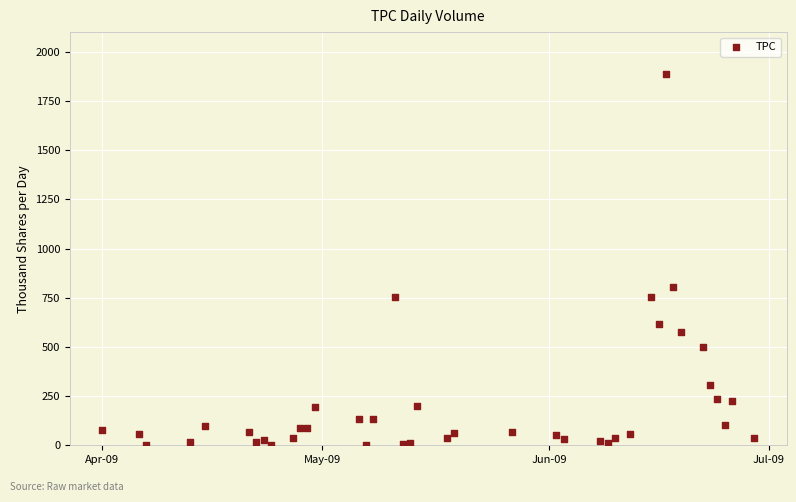

What Y value in the scatter plot is closest to 944?

806.8